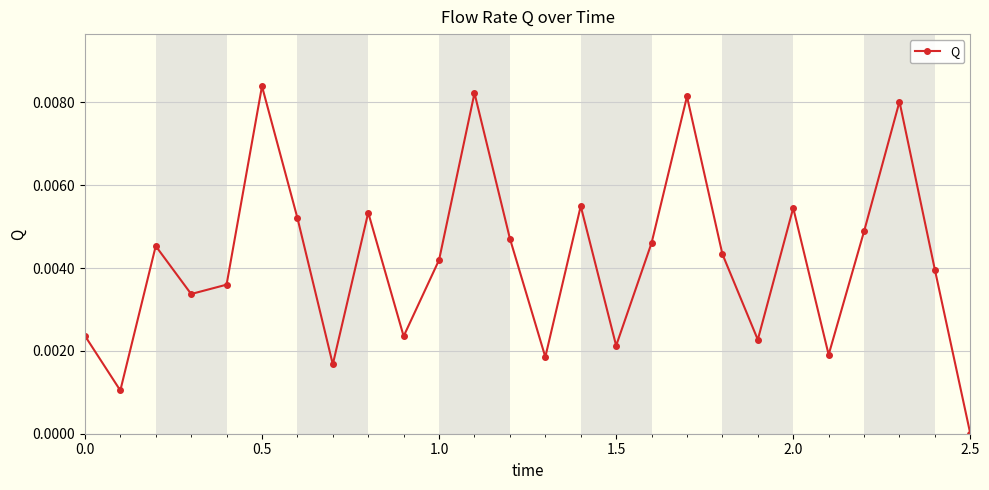

How many values are above zero?

25